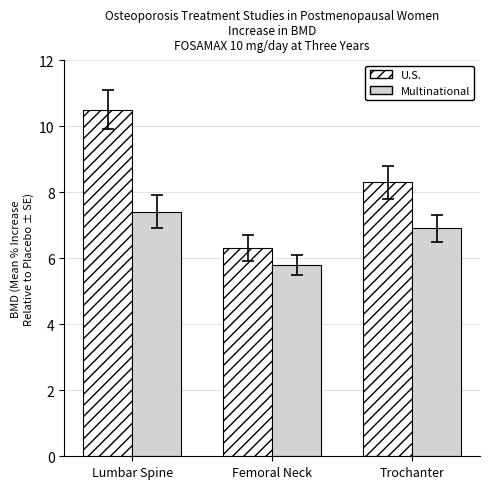

True or false: U.S. has a value of 5.2 at Trochanter.

False